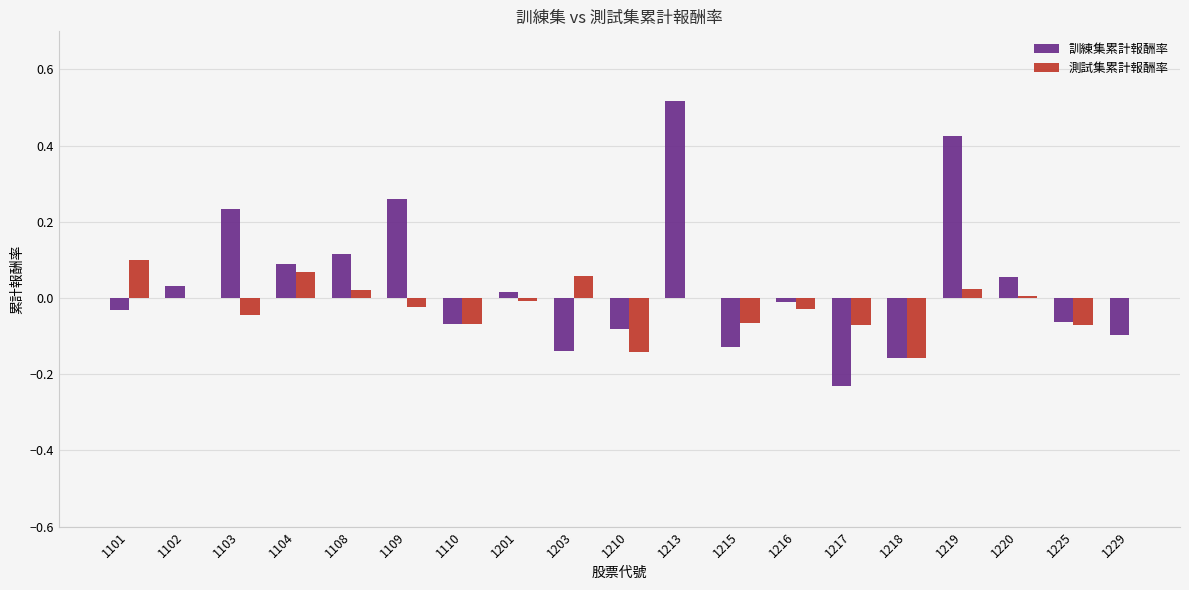

Are the bars horizontal?

No